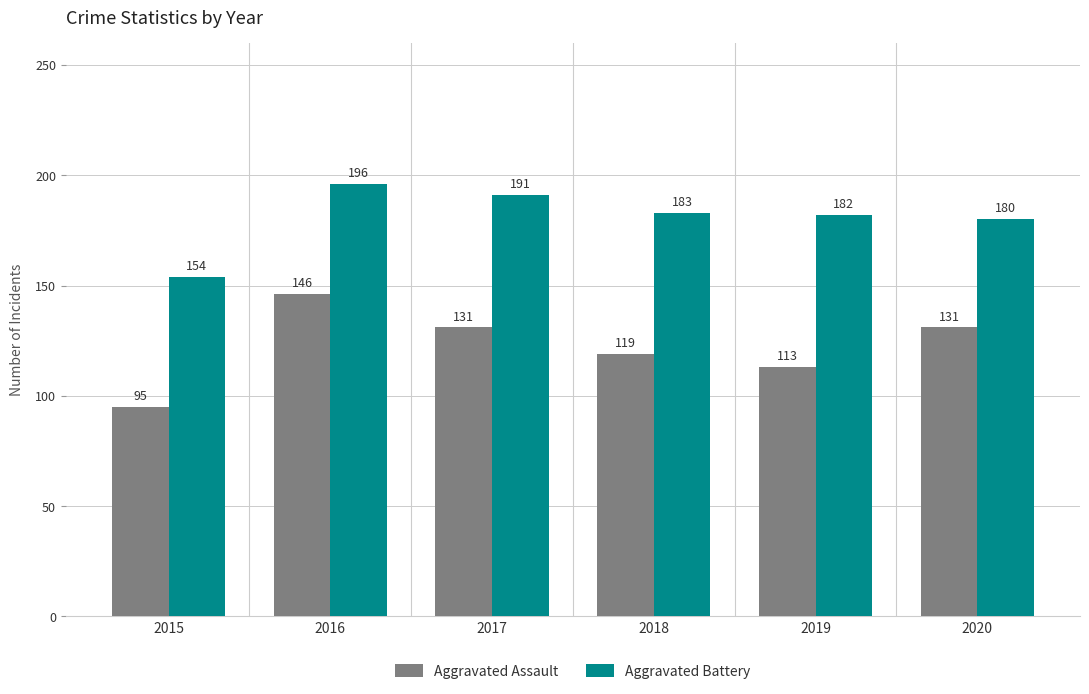

Are the bars horizontal?

No